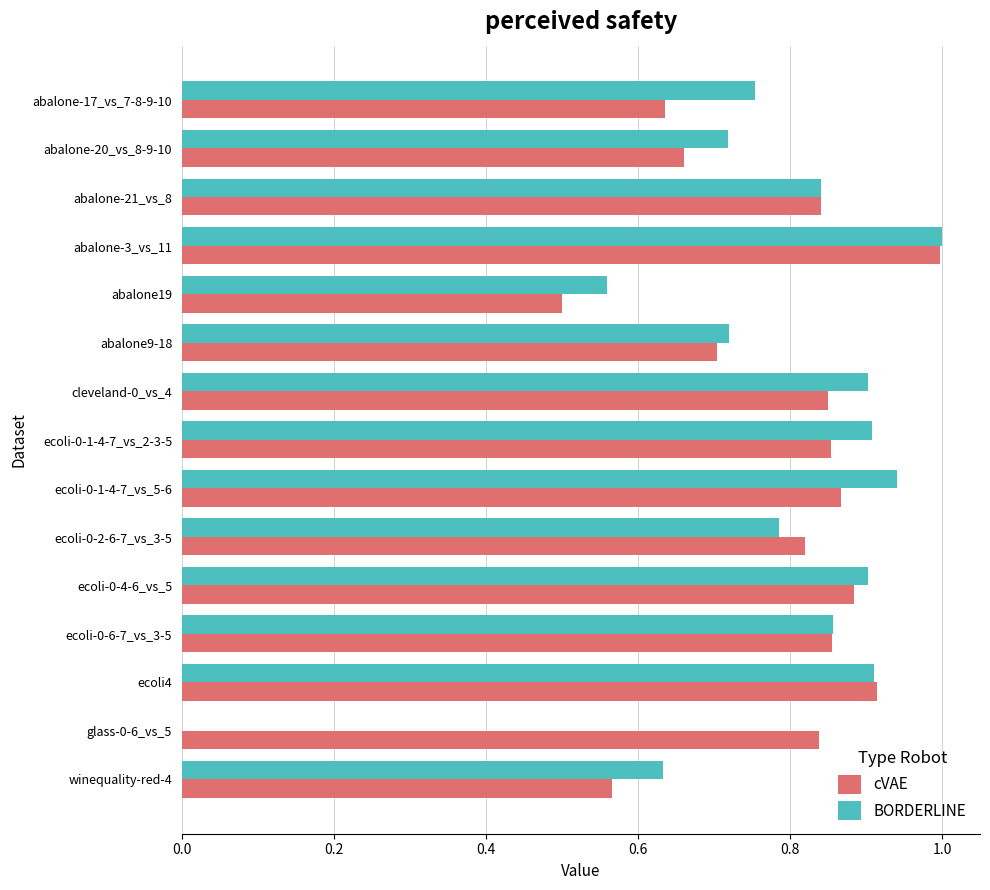

The value of BORDERLINE at ecoli-0-6-7_vs_3-5 is 1.2. True or false?

False